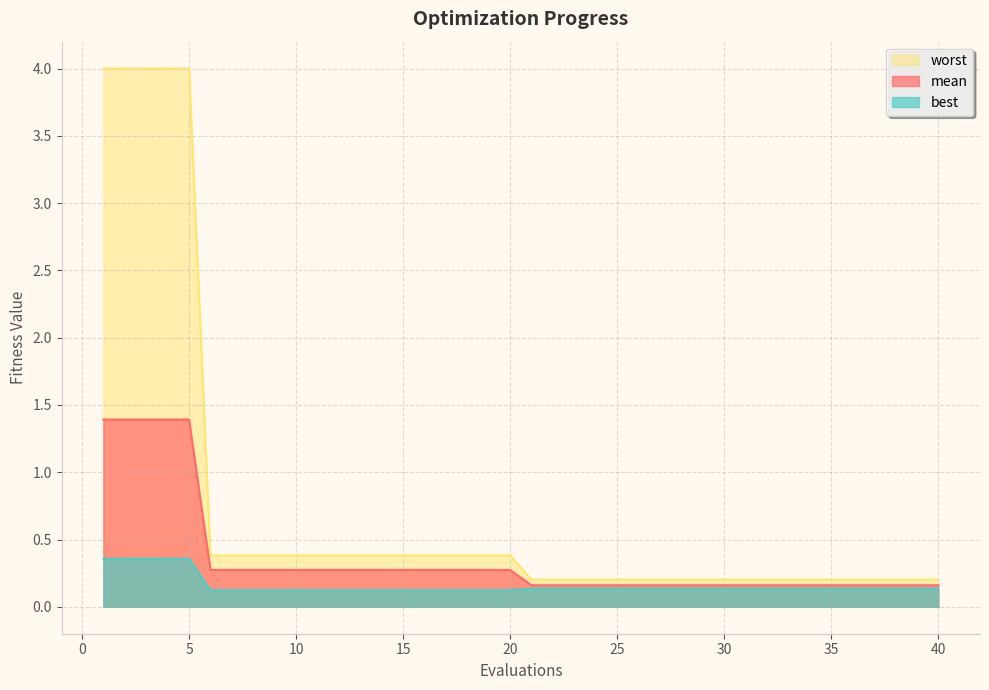

What is the approximate value of worst at 36?

0.2